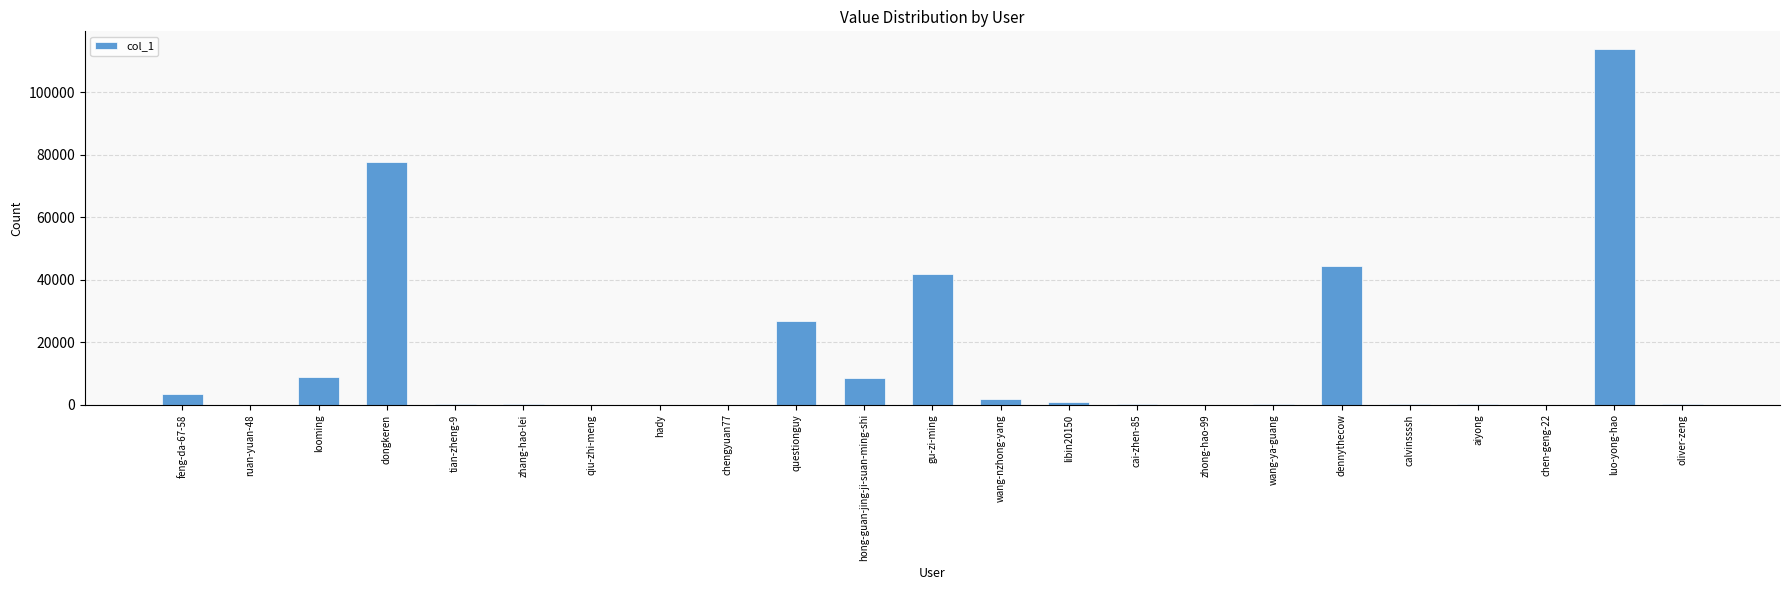

True or false: the data shows 44444 at dennythecow.

True